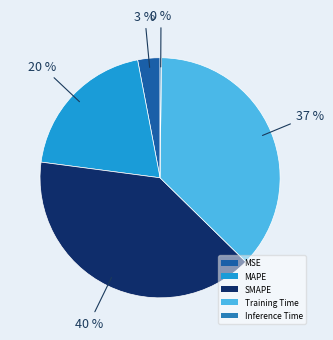

True or false: MAPE accounts for 34% of the total.

False